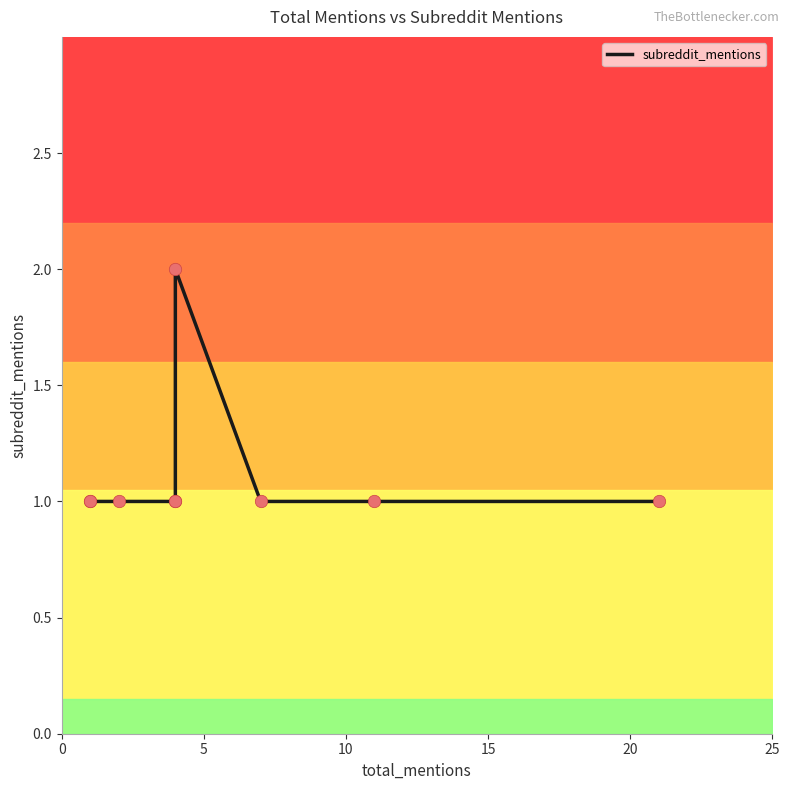

Approximately how many times larger is the value at 20 compared to 0?

1.0